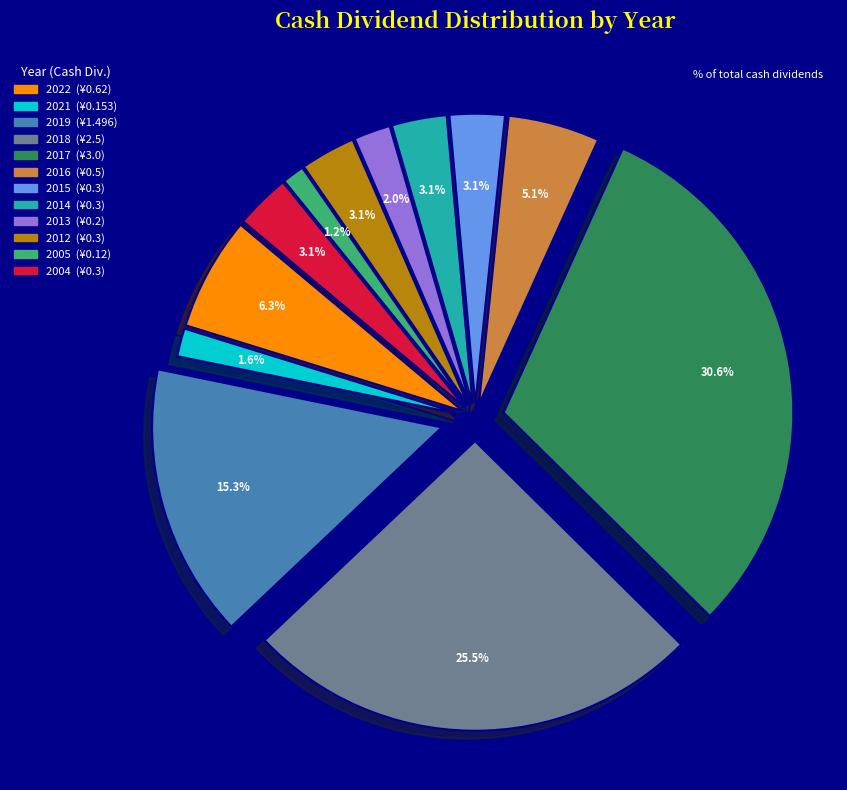

Combined, do 2015 and 2018 account for over 50%?

No